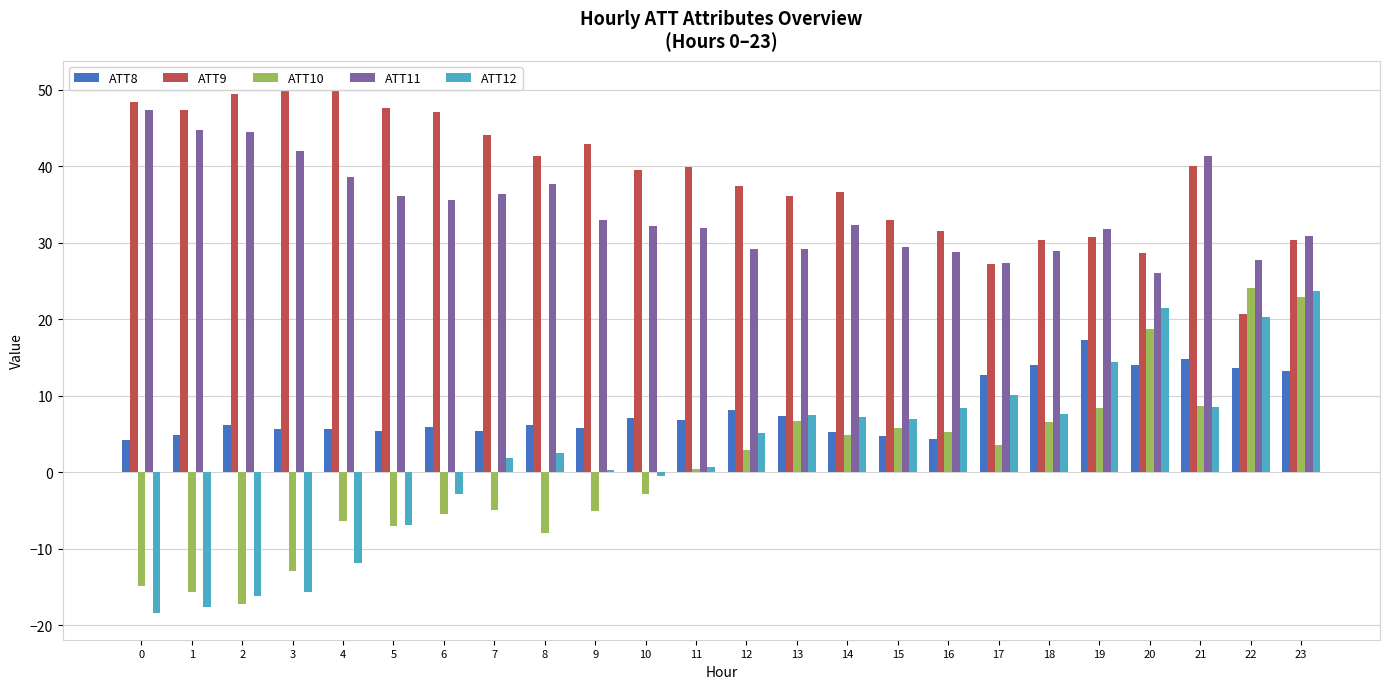

What is the maximum value for ATT10?

24.1